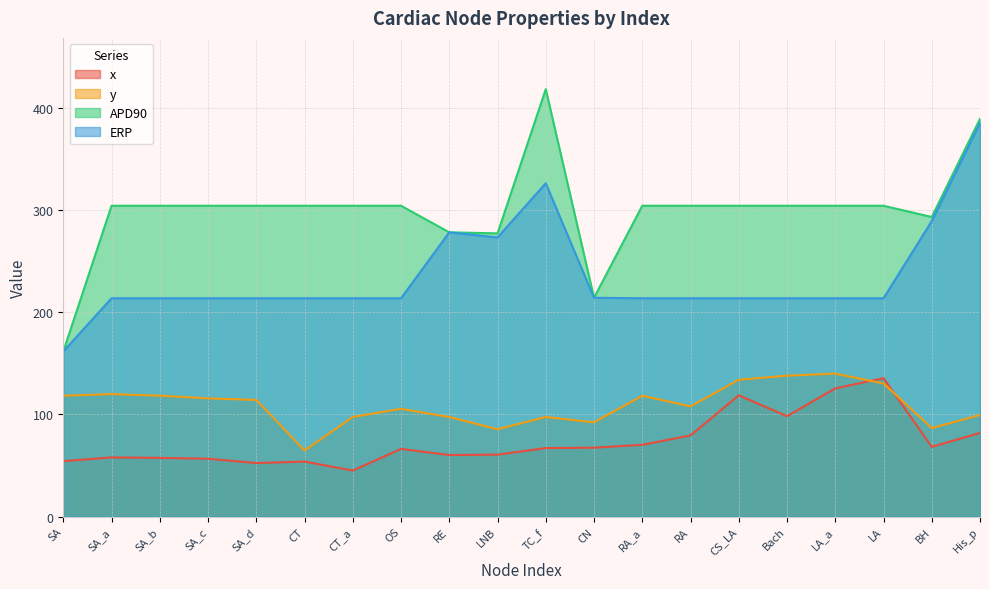

In x, how many points are lower than both neighbors (excluding endpoints)?

5